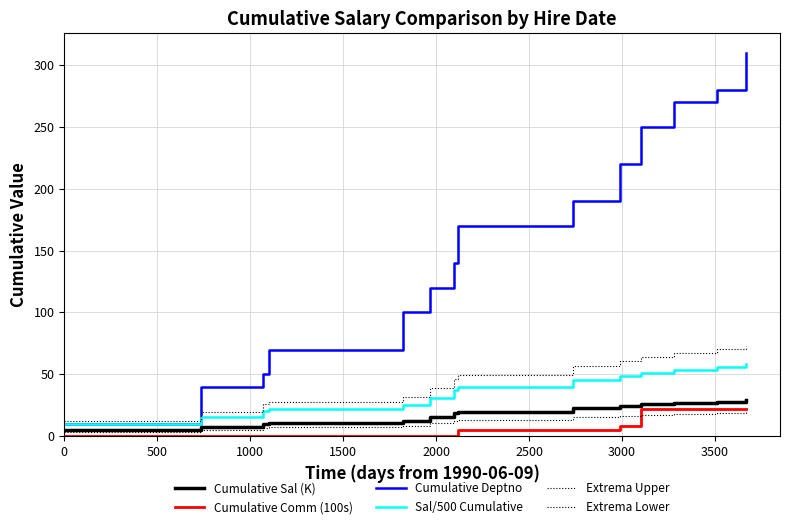

How many lines are shown in the chart?

6